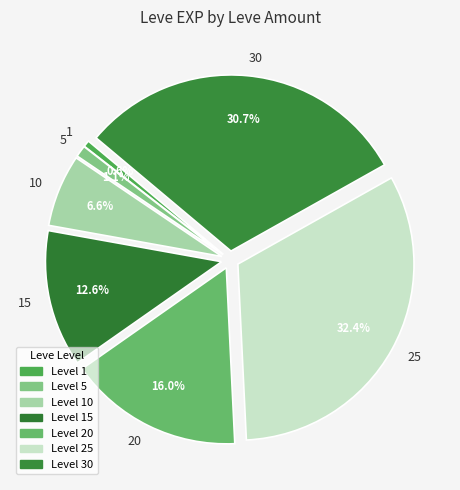

Does any single category account for the majority?

No